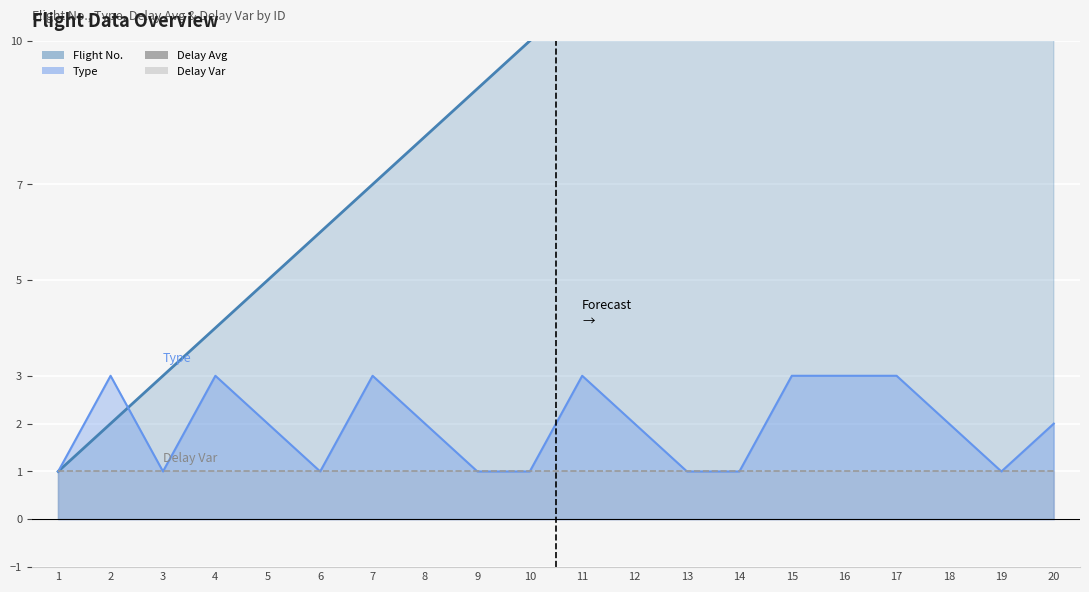

What is the average value of the Type series?

2